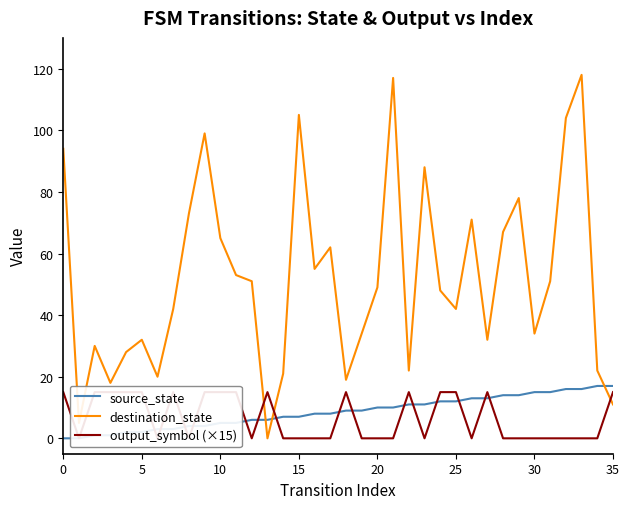

Does the chart have visible grid lines?

No